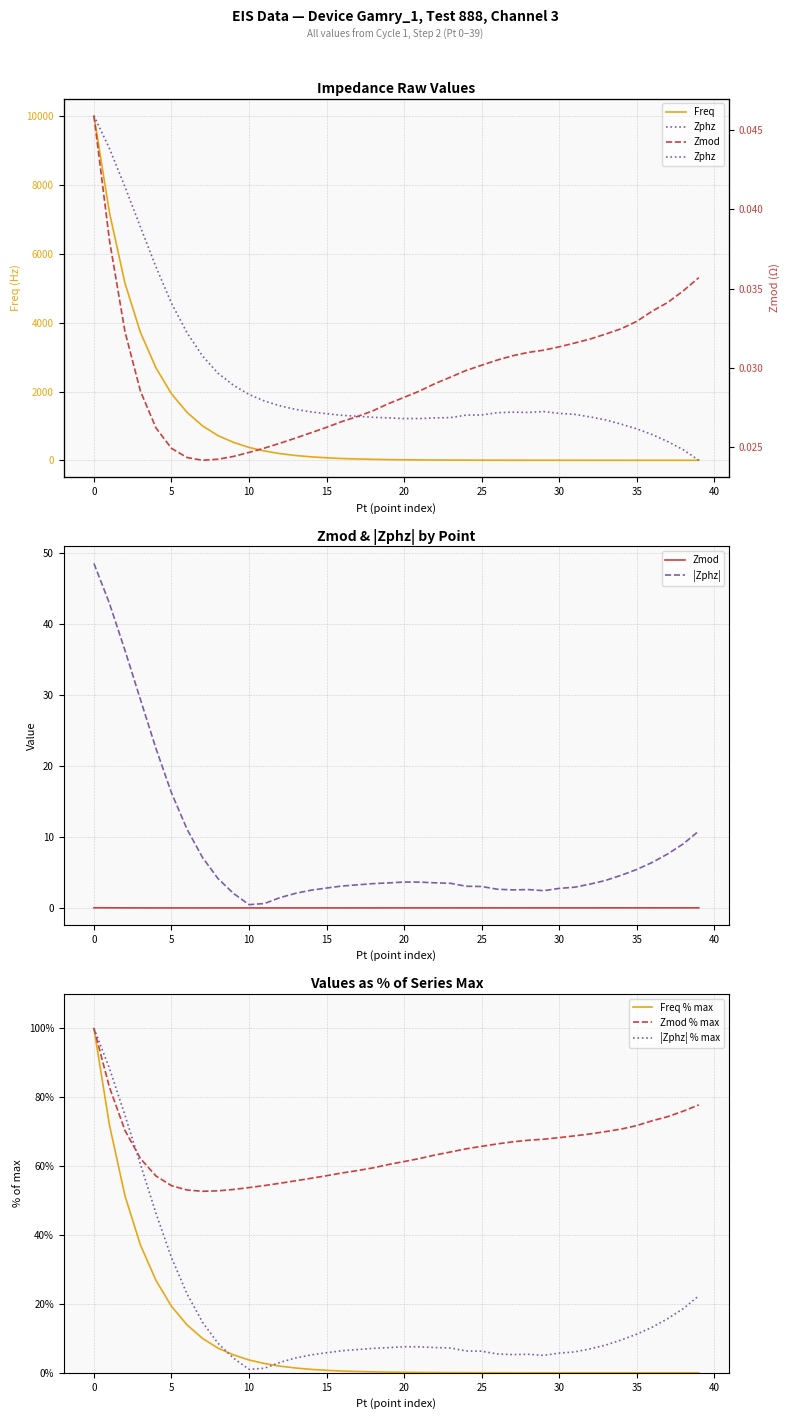

The Freq series shows 796.7 at Pt. True or false?

False